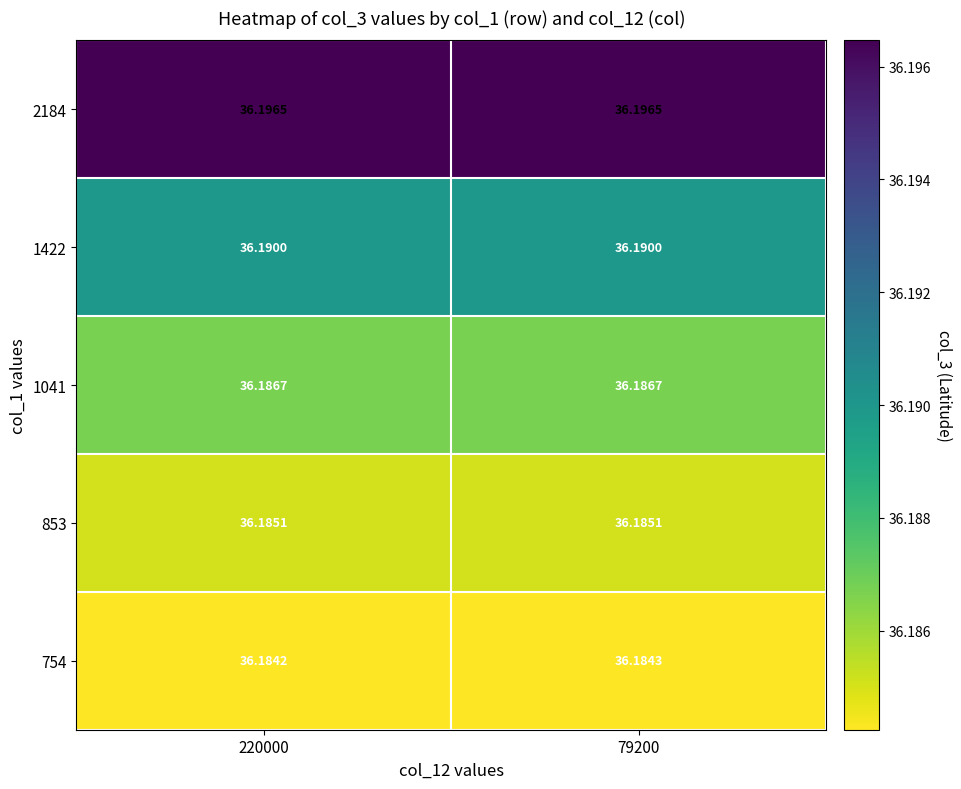

How many data points does each series have?

2